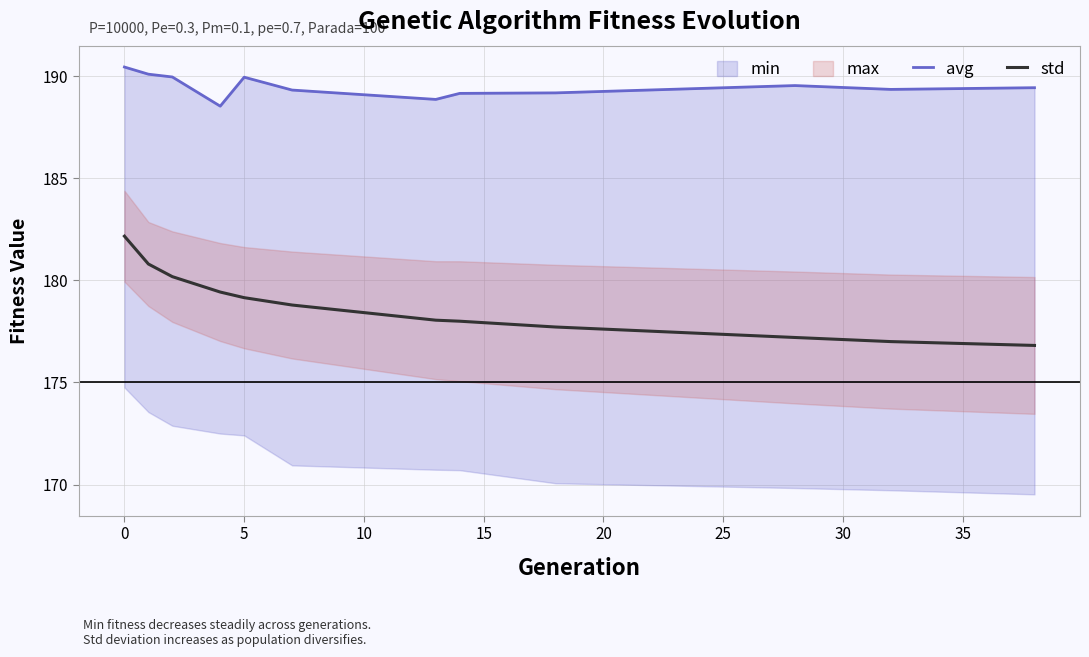

True or false: avg and std intersect in this chart.

False